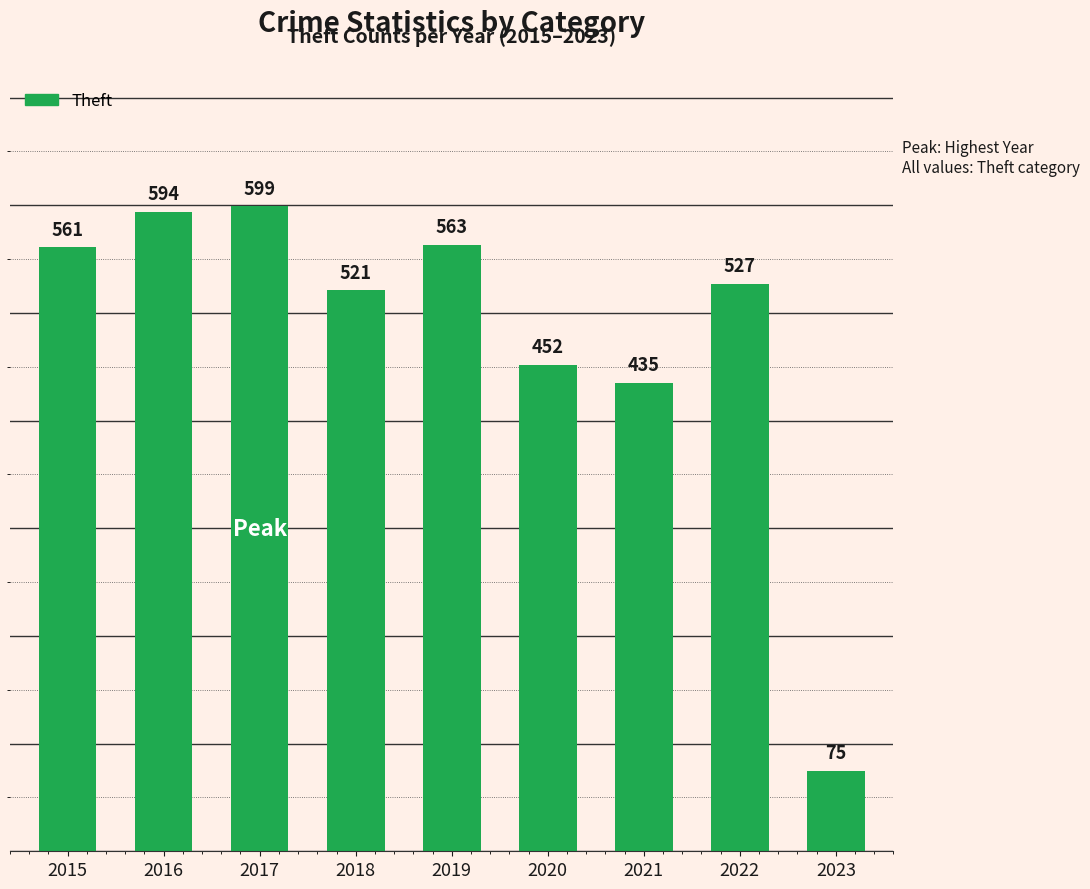

Reading left to right, list all the values displayed in this chart.

2015=561	2016=594	2017=599	2018=521	2019=563	2020=452	2021=435	2022=527	2023=75